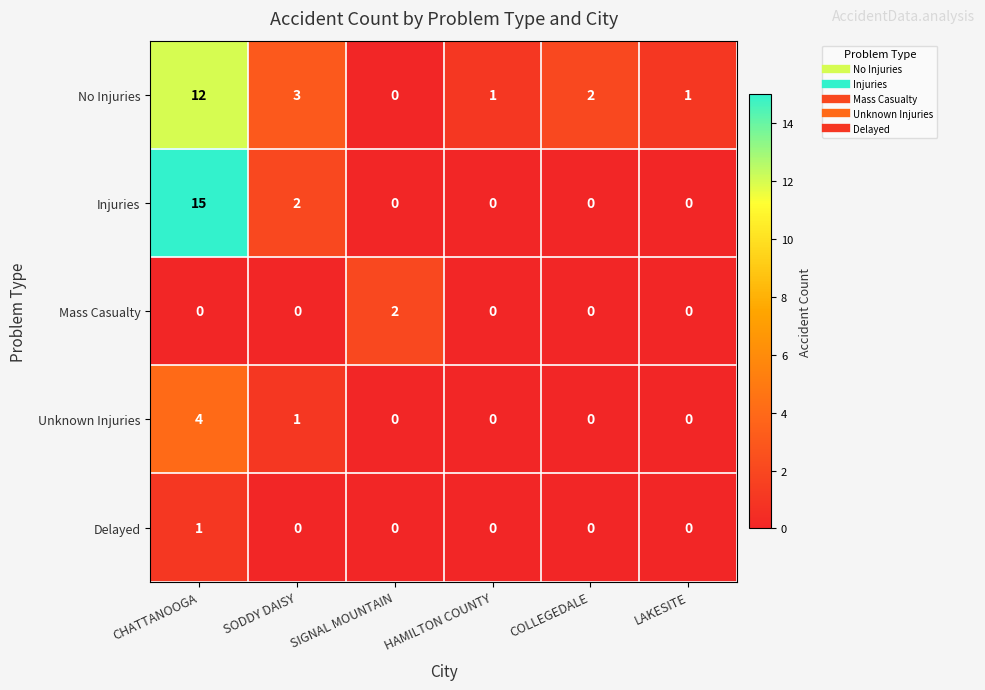

Which series changed the most between SODDY DAISY and SIGNAL MOUNTAIN?

No Injuries